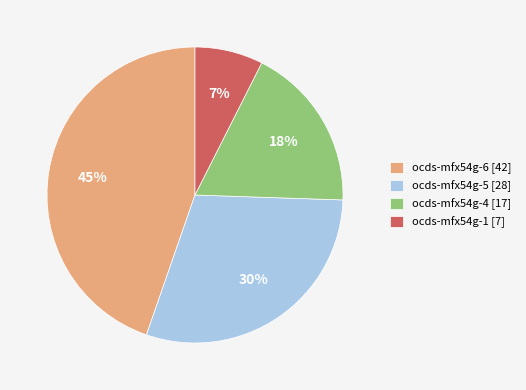

To the nearest percent, what is the average slice percentage?

25%